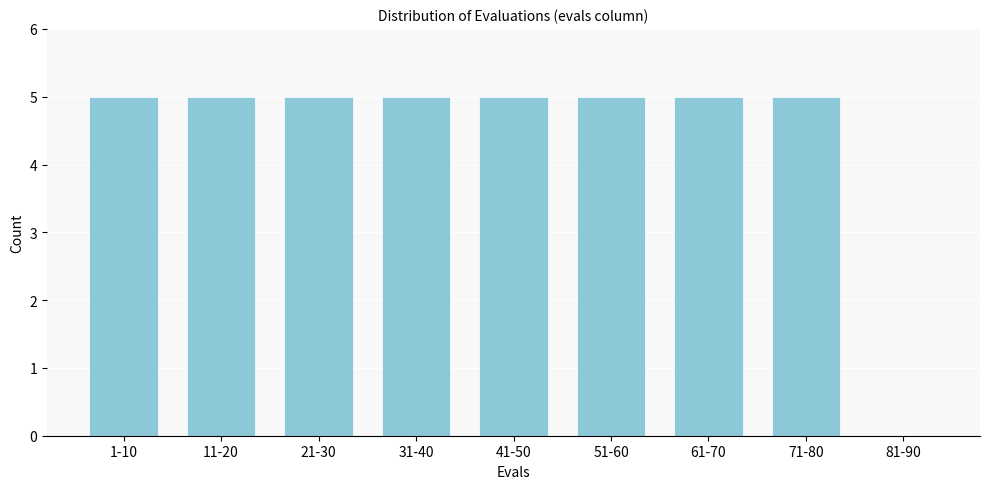

Reading left to right, list all the values displayed in this chart.

1-10=5	11-20=5	21-30=5	31-40=5	41-50=5	51-60=5	61-70=5	71-80=5	81-90=0